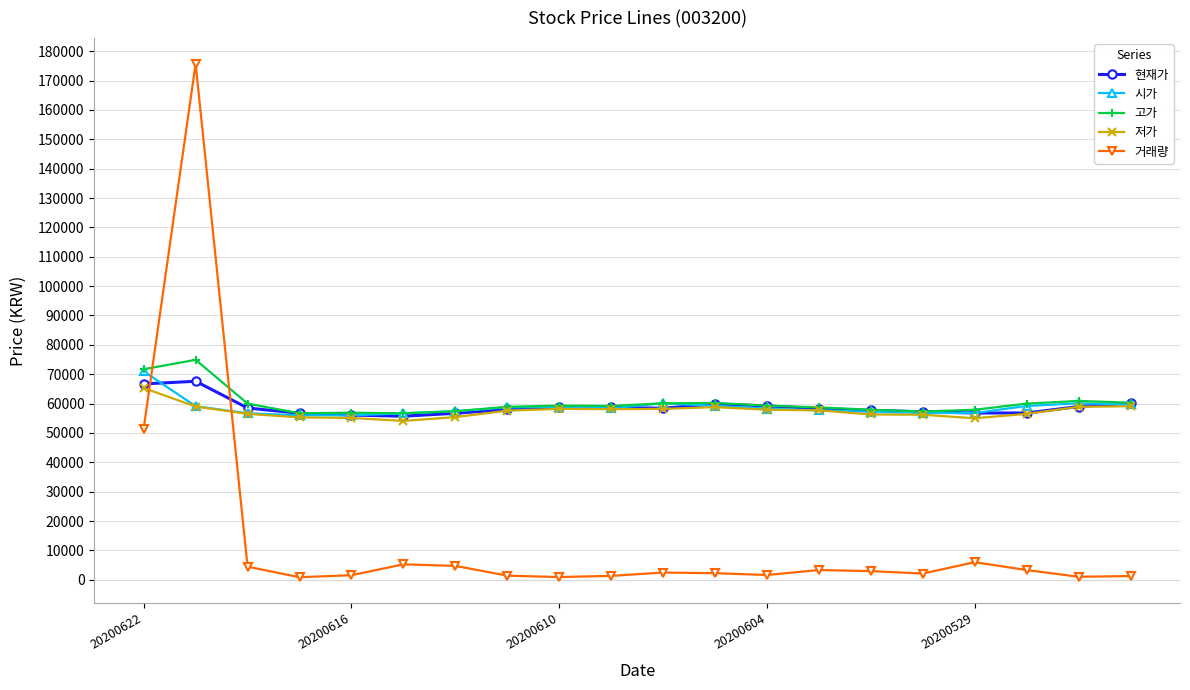

Which series has the largest range (max minus min)?

거래량